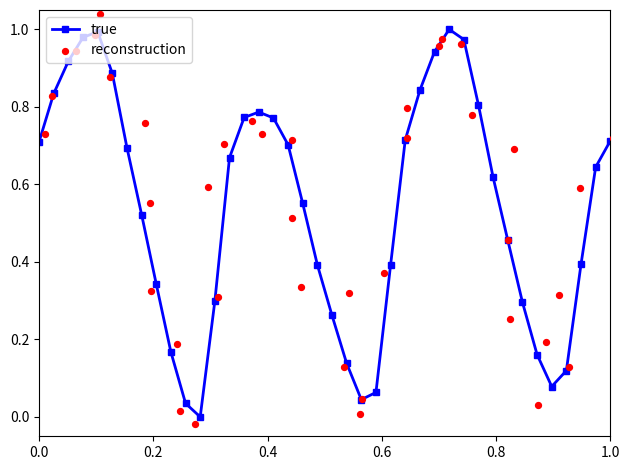

Which series contains the highest Y value?

reconstruction